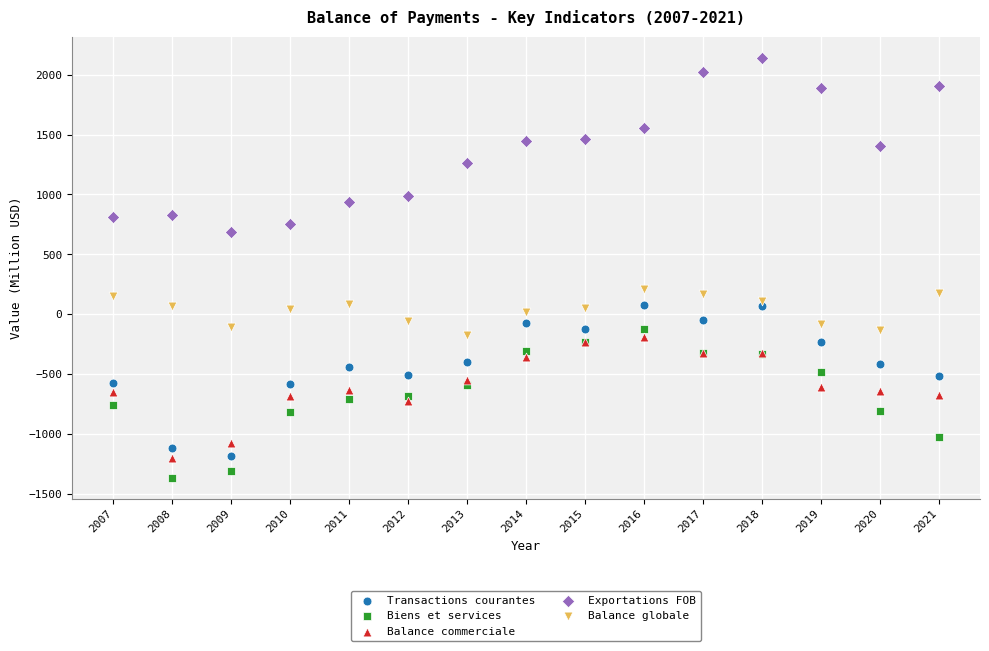

What is the X range (max minus min) for the scatter plot?

14.0